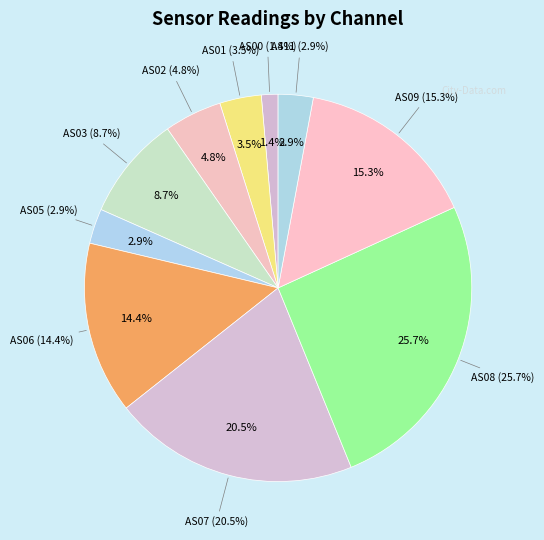

Which slice is the smallest?

AS00